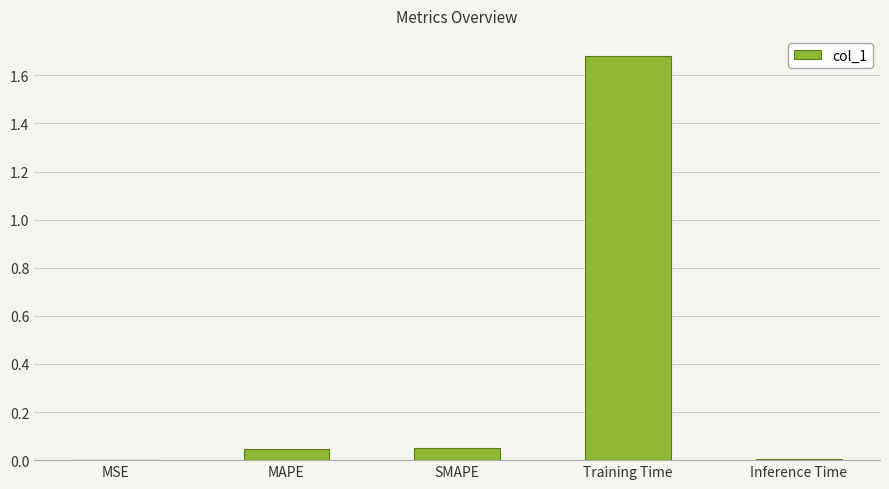

True or false: the data shows 0.0 at MSE.

True